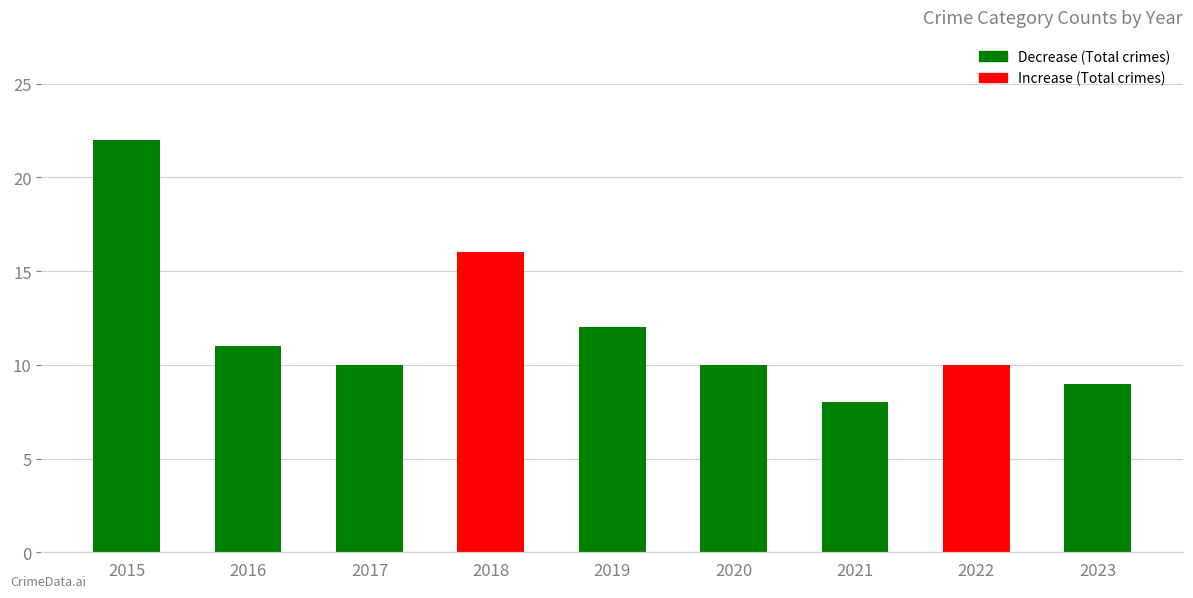

Which label corresponds to the smallest value in the chart?

2021